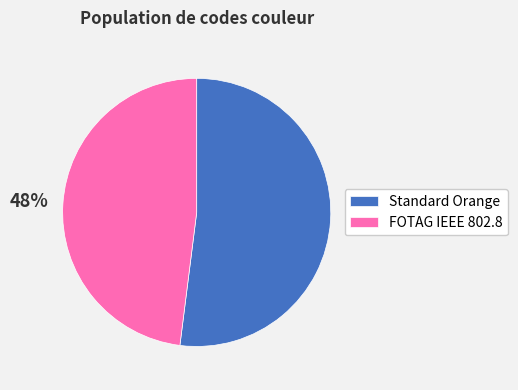

Approximately how many times larger is the value at Standard Orange compared to FOTAG IEEE 802.8?

1.1